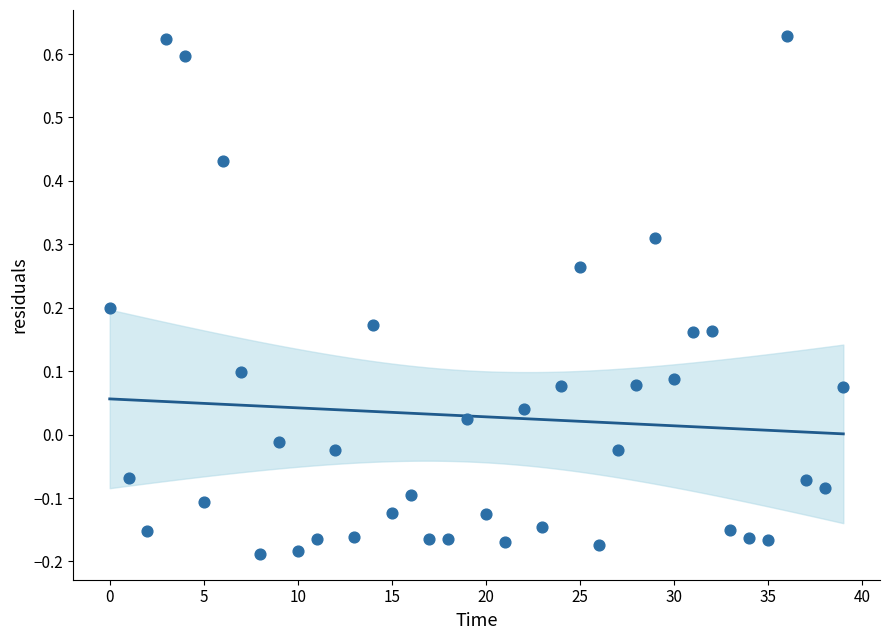

What is the range of Y values (max minus min)?

0.8